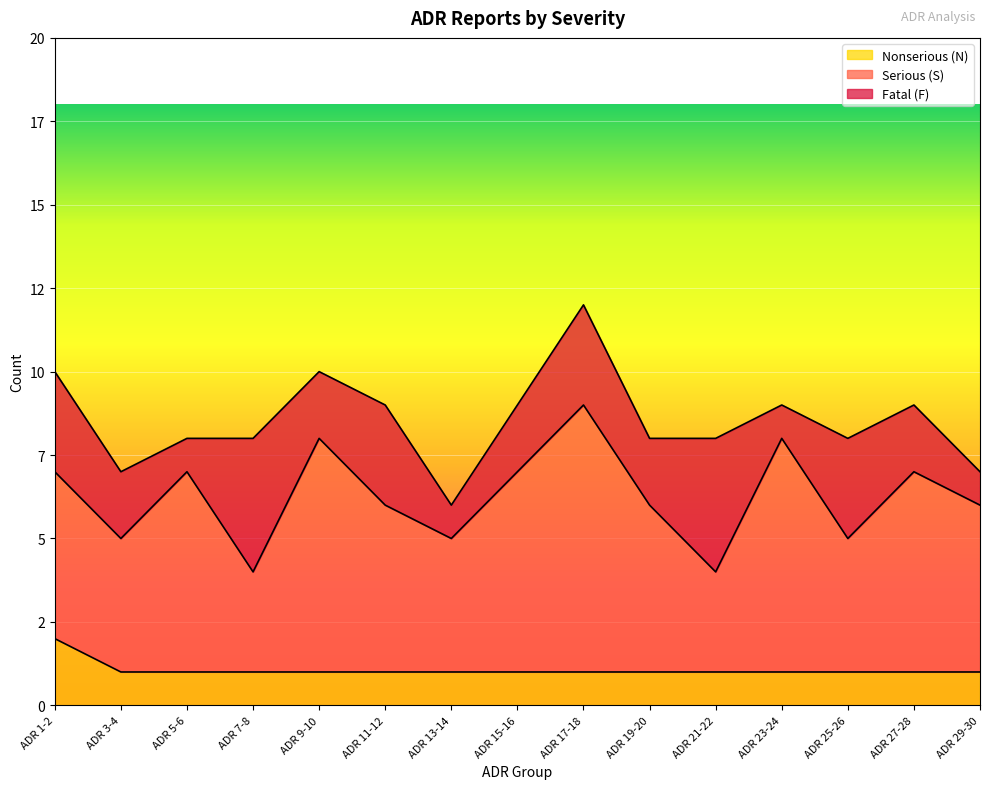

What is the label of the 1st point from the right?

ADR 29-30